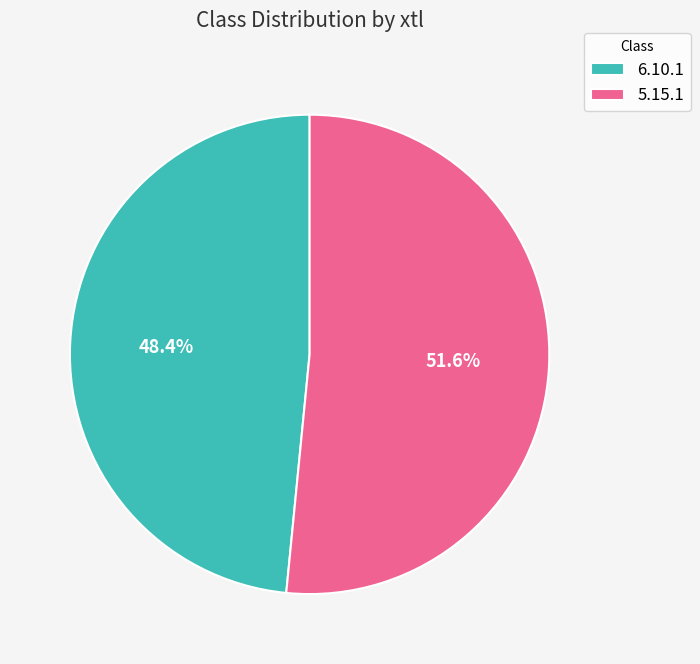

Do 6.10.1 and 5.15.1 together represent more than half of the pie?

Yes